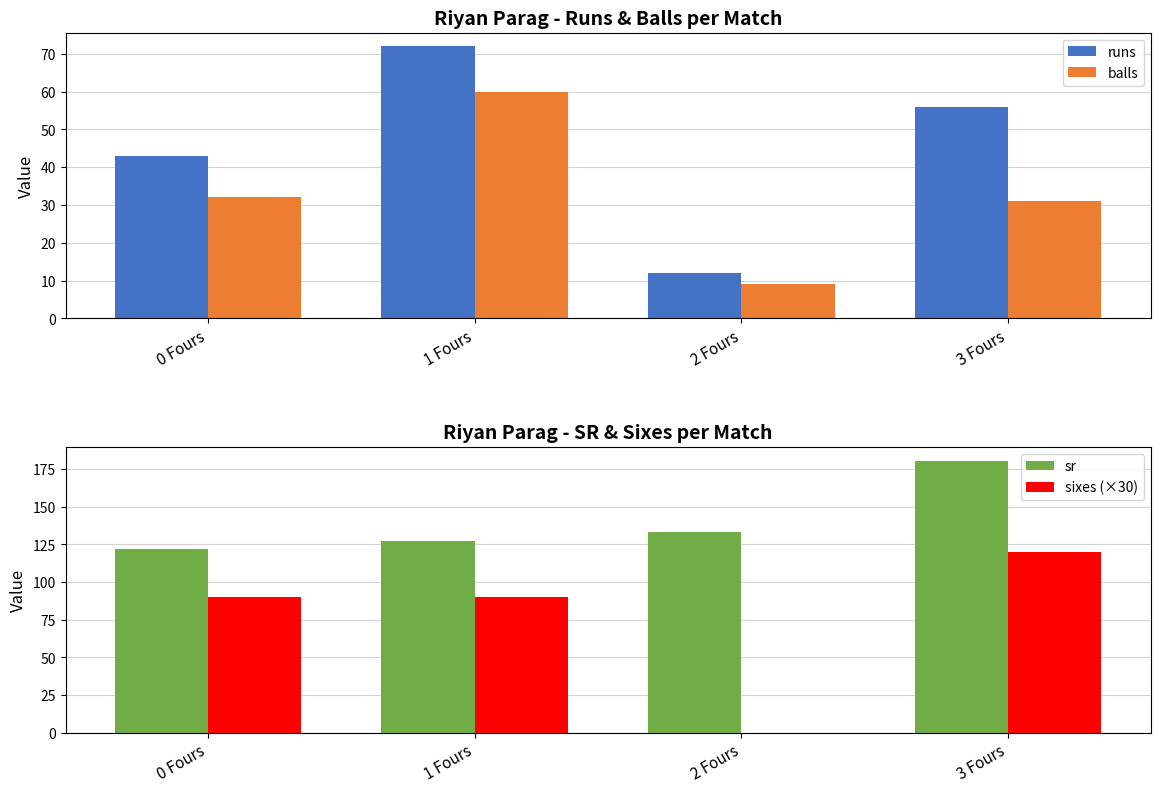

Which label corresponds to the smallest value in the chart?

2 Fours